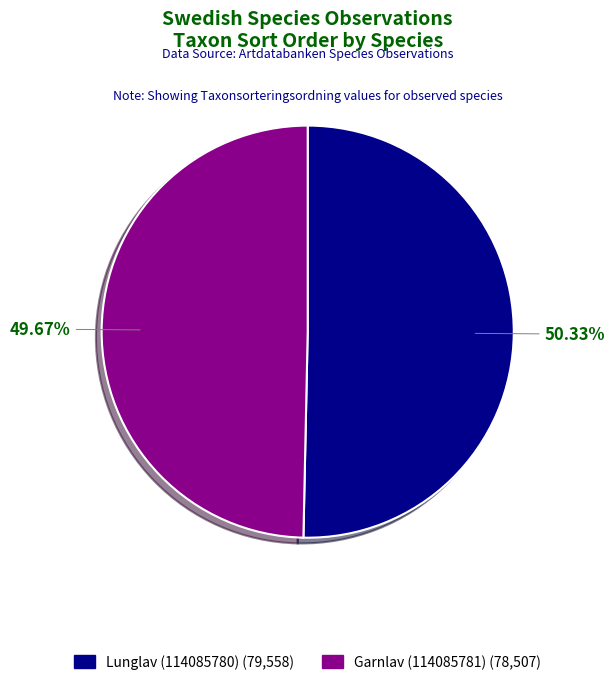

To the nearest percent, what is the combined percentage of Lunglav (114085780) and Garnlav (114085781)?

100%